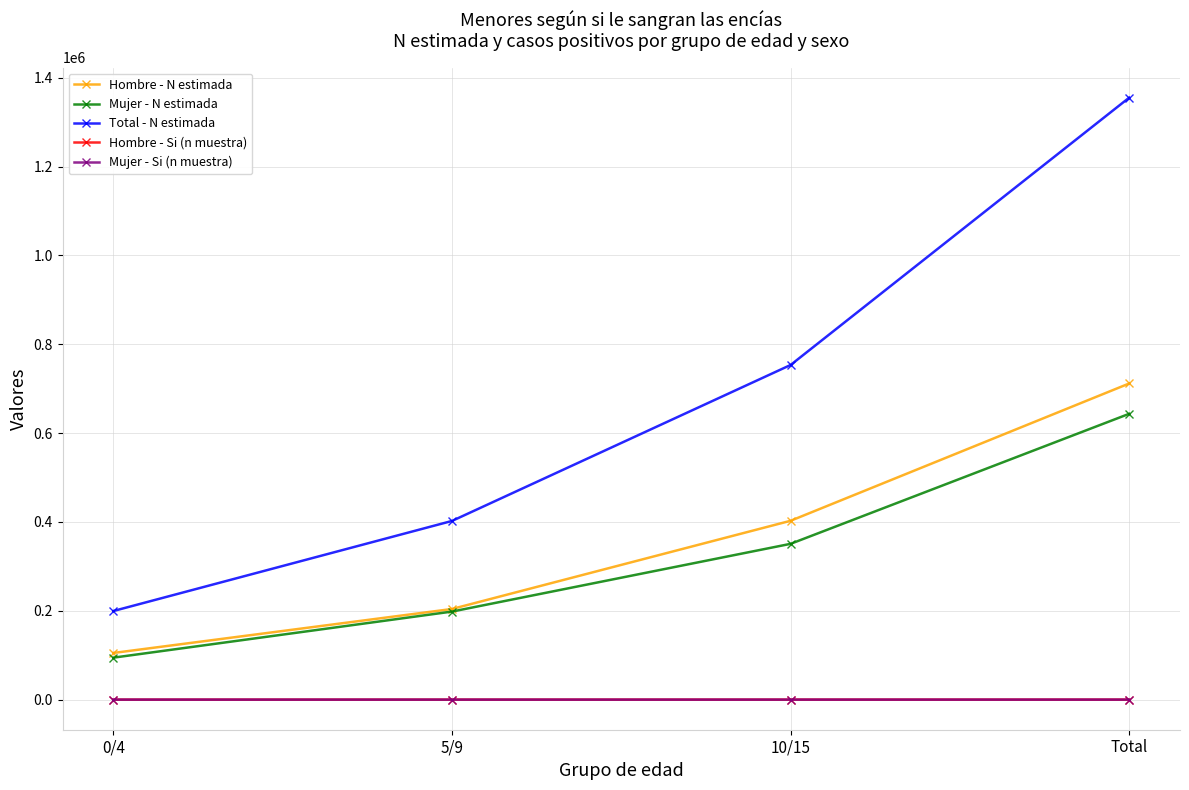

What is the difference between the maximum and minimum values in the Total - N estimada series?

1155871